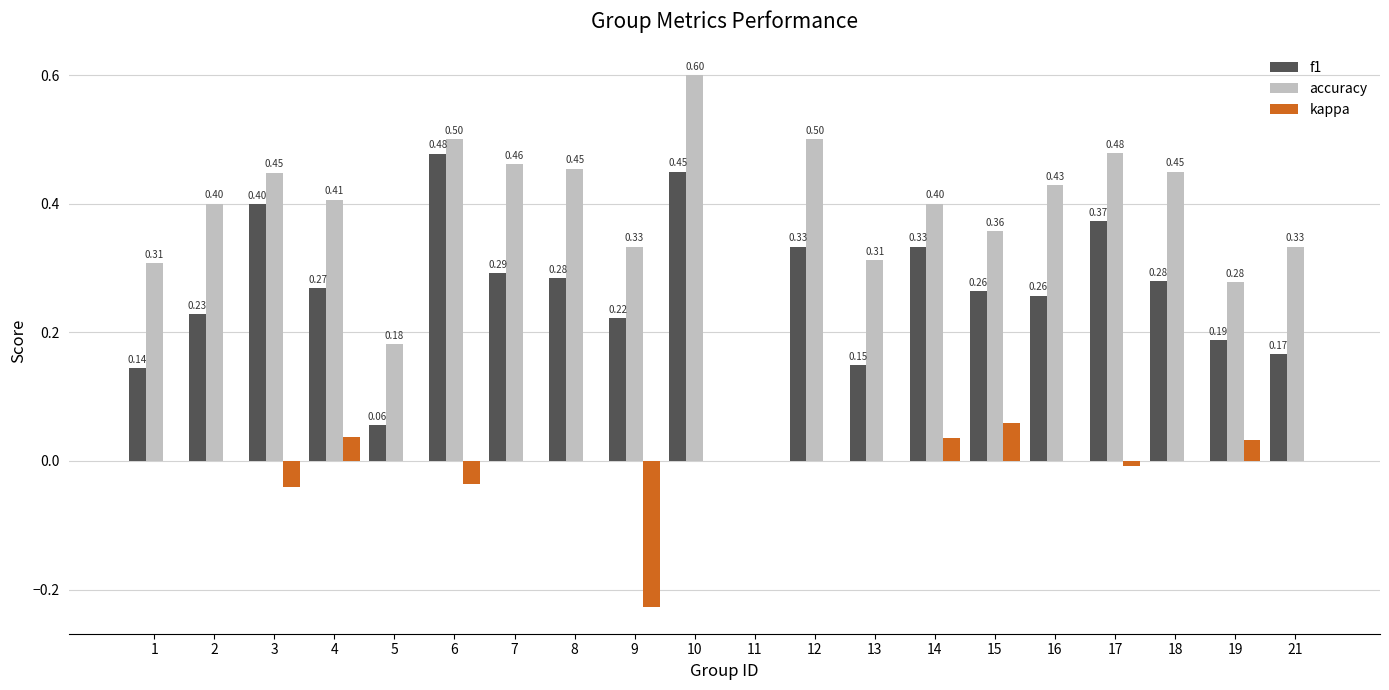

Which series has the largest total across all categories?

accuracy